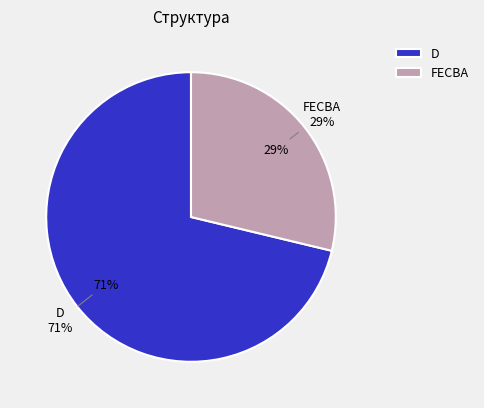

Rank the categories by value from lowest to highest.

FECBA, D